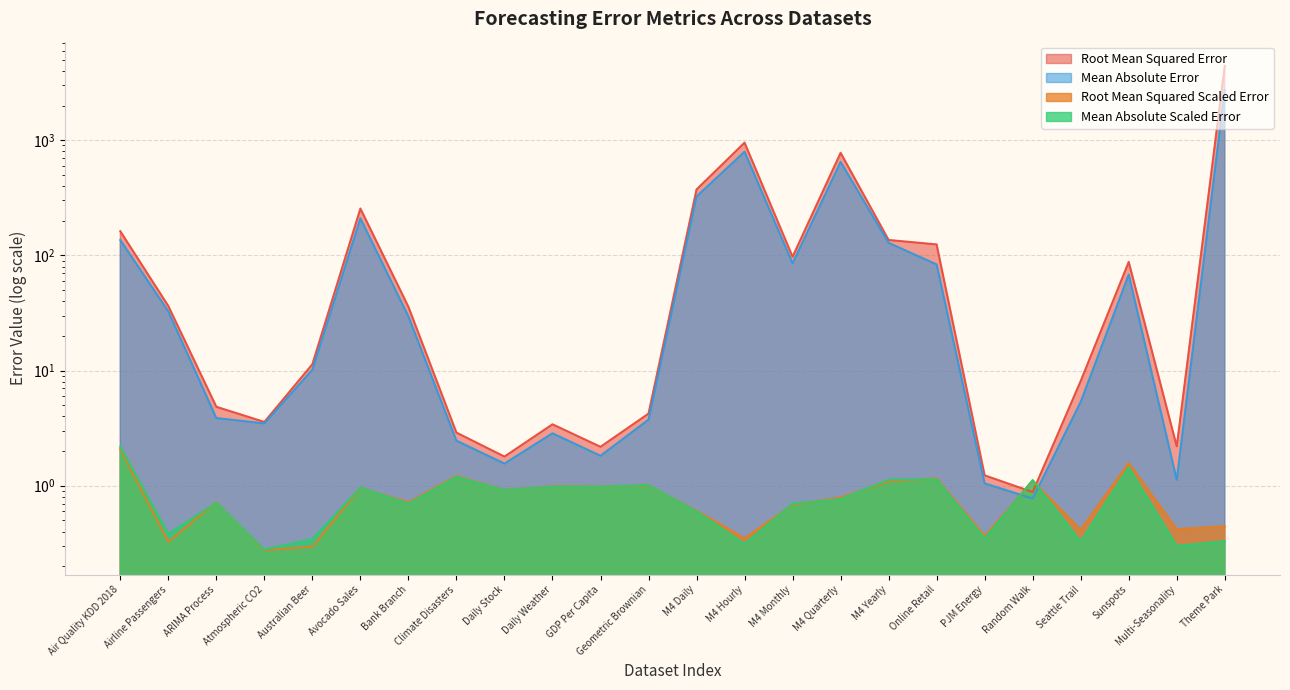

True or false: Mean Absolute Scaled Error has more than 0 points higher than both neighbors.

True